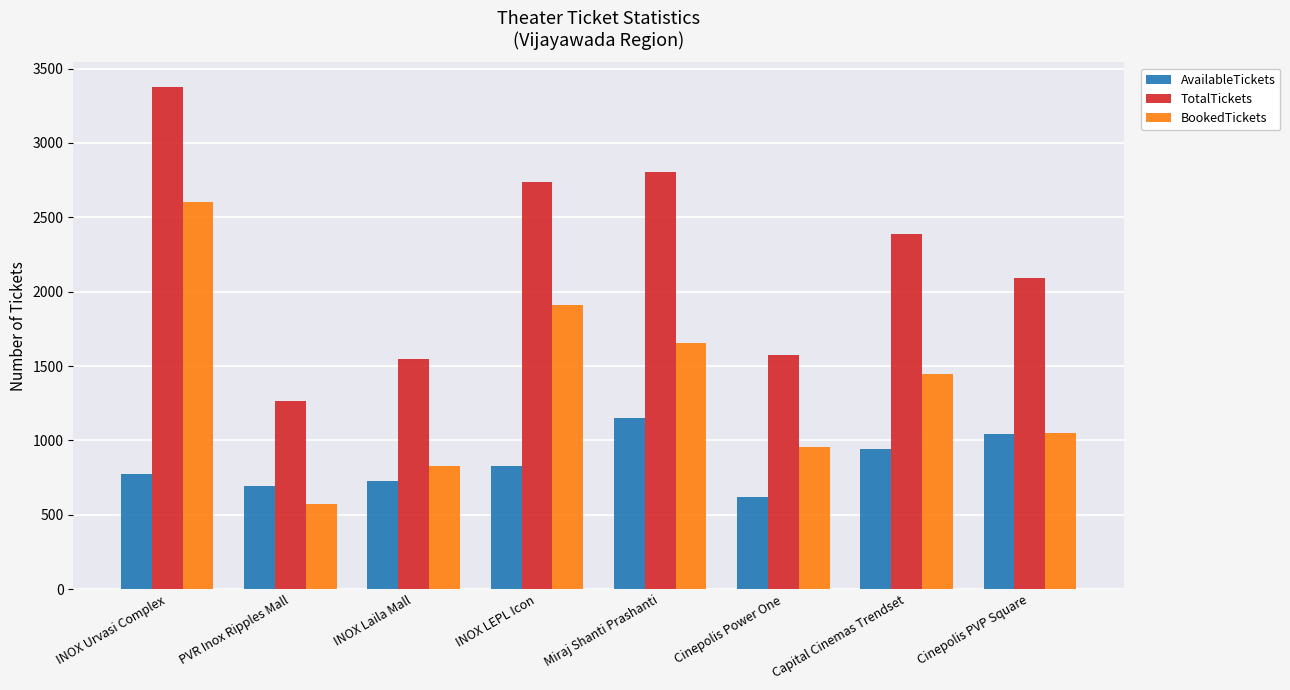

Rank the series at INOX LEPL Icon from lowest to highest value.

AvailableTickets, BookedTickets, TotalTickets